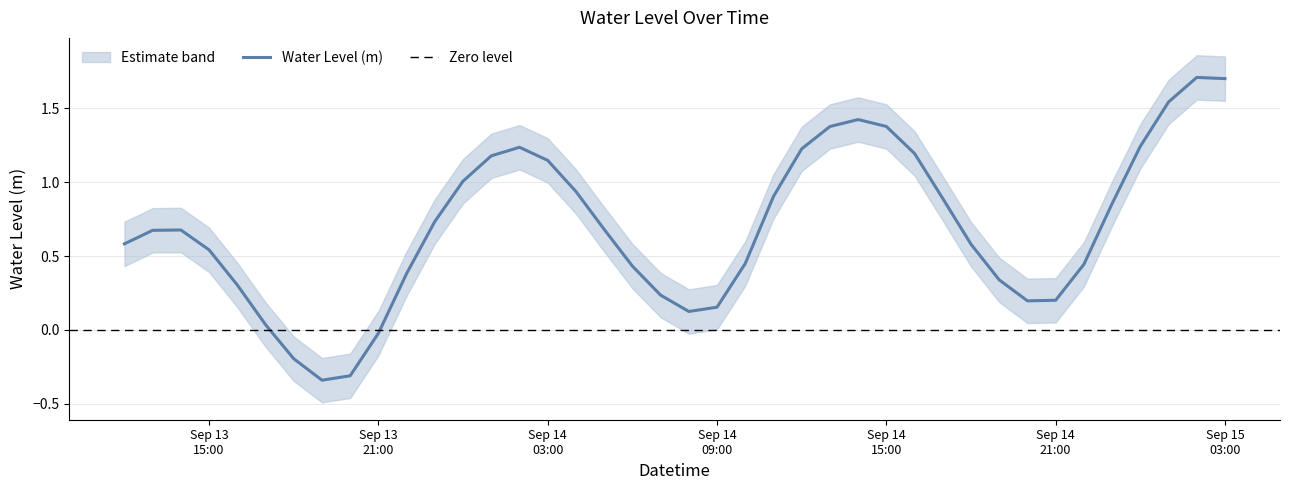

What is the highest value of the Water Level (m) series?

1.7